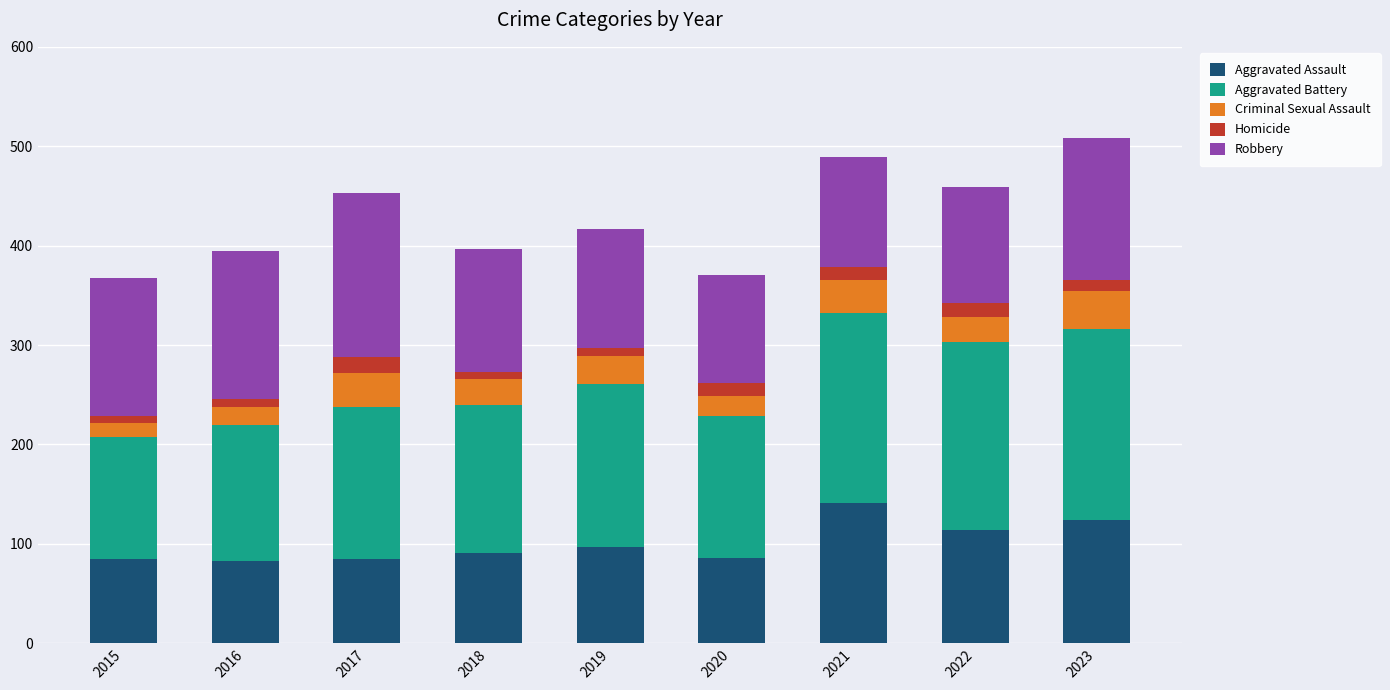

What is the minimum value for Aggravated Assault?

83